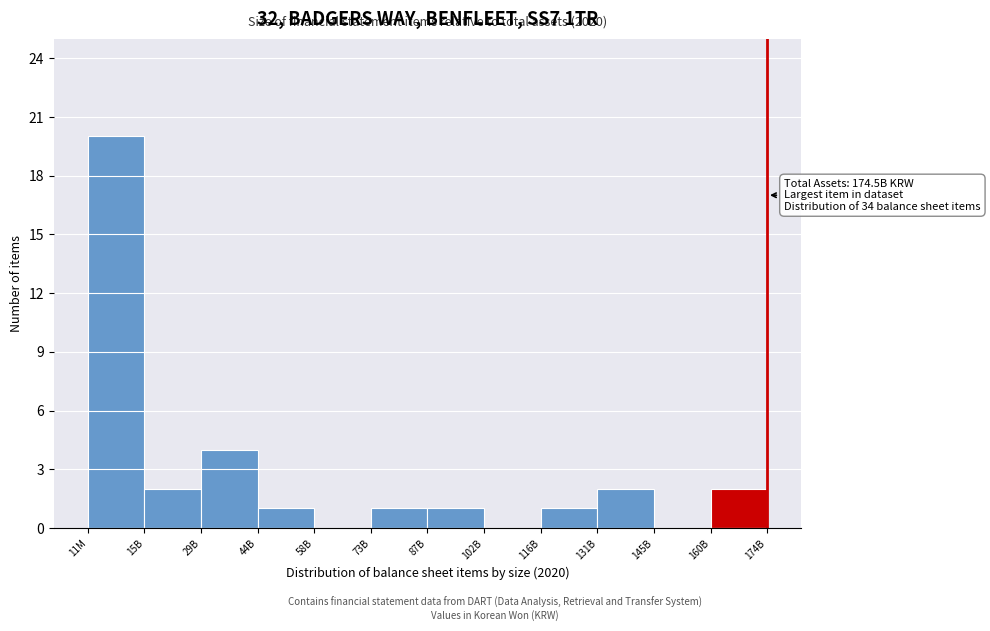

Reading left to right, transcribe all the data shown in this chart.

11M=20	15B=2	29B=4	44B=1	58B=0	73B=1	87B=1	102B=0	116B=1	131B=2	145B=0	160B=2